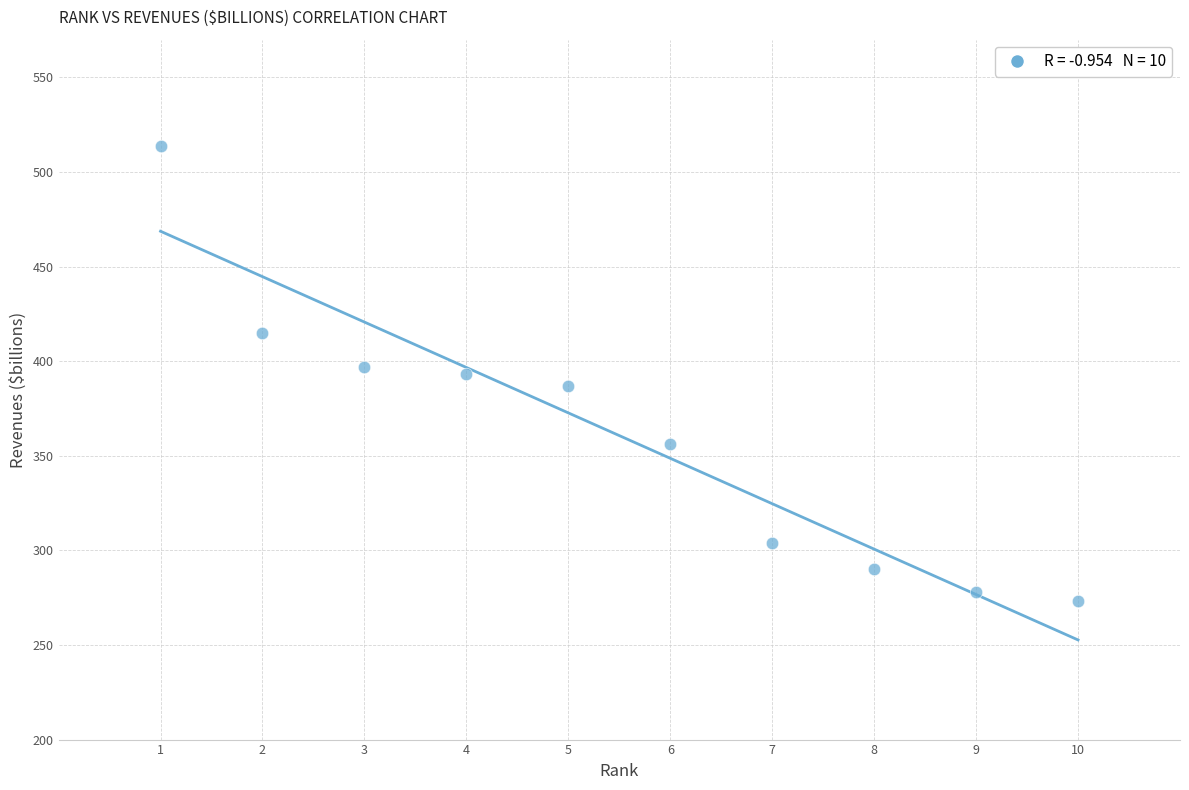

What is the range of X values (max minus min)?

9